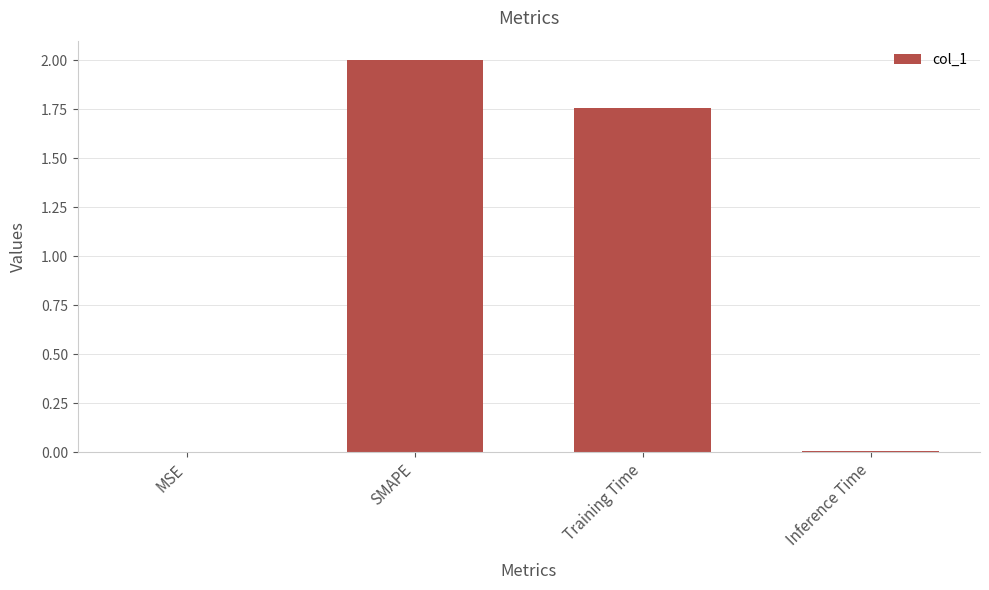

What is the sum of all values?

3.8